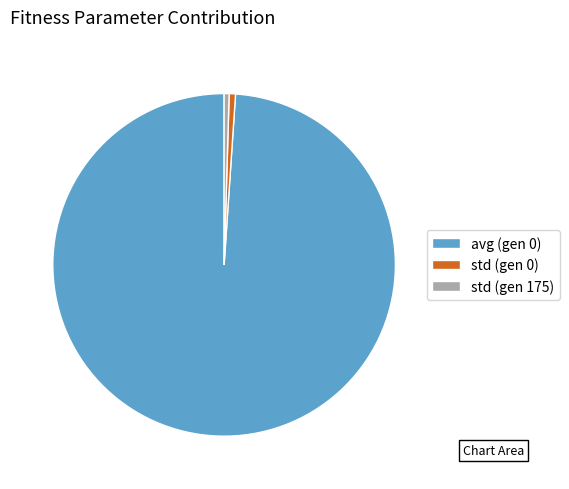

Which category has the biggest portion of the pie?

avg (gen 0)